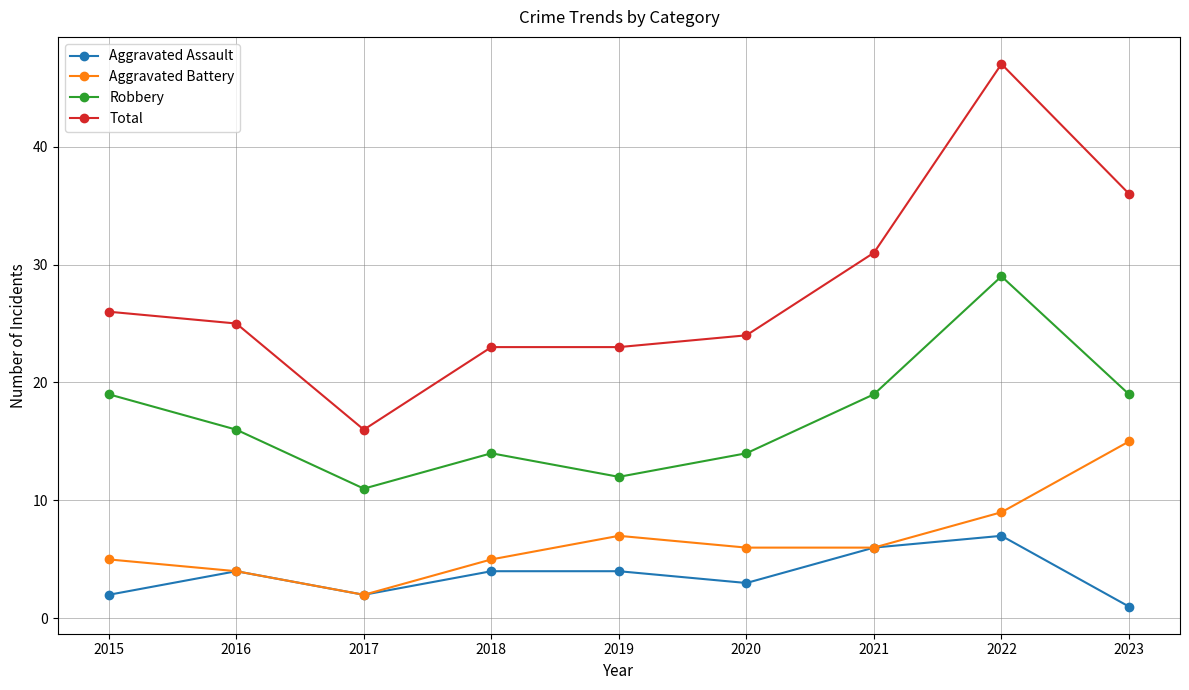

Rank the series at 2023 from lowest to highest value.

Aggravated Assault, Aggravated Battery, Robbery, Total